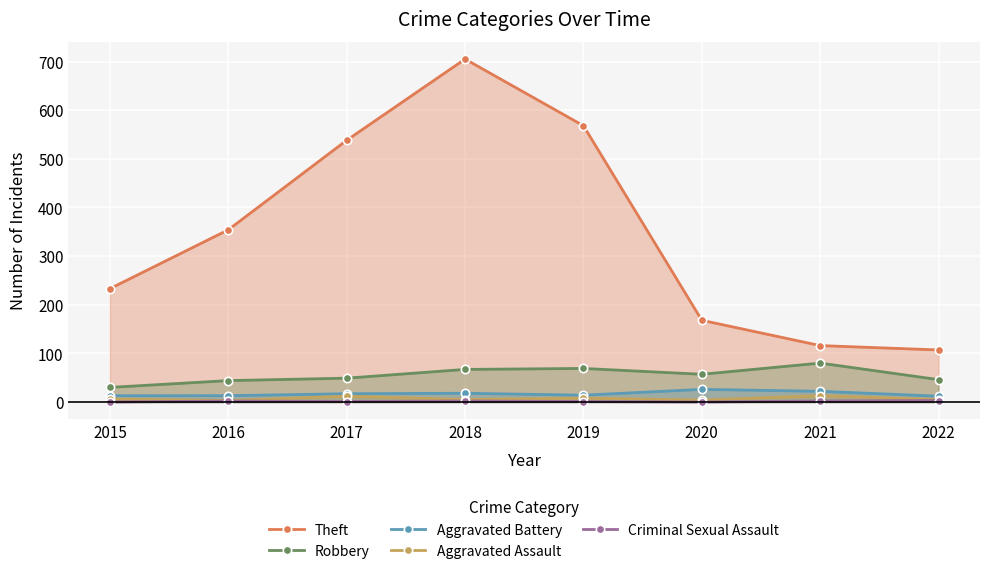

Reading left to right, extract all data points from this chart.

Theft: 233	354	538	705	568	168	116	107
Robbery: 30	44	49	67	69	57	80	46
Aggravated Battery: 13	13	17	18	14	26	22	12
Aggravated Assault: 6	3	12	5	8	4	13	5
Criminal Sexual Assault: 0	2	1	2	1	0	2	3